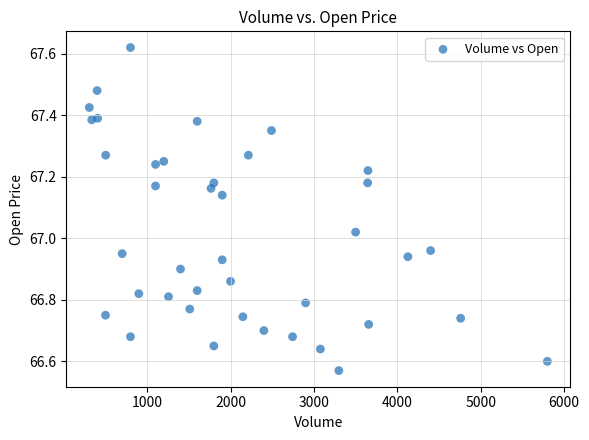

What is the range of X values (max minus min)?

5494.0